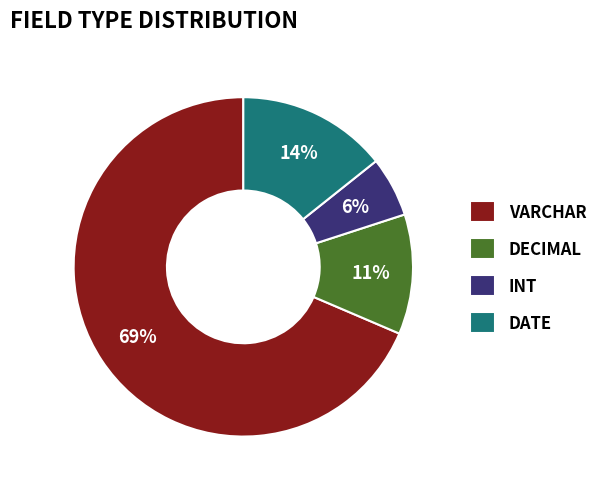

Which category has the smallest portion of the pie?

INT